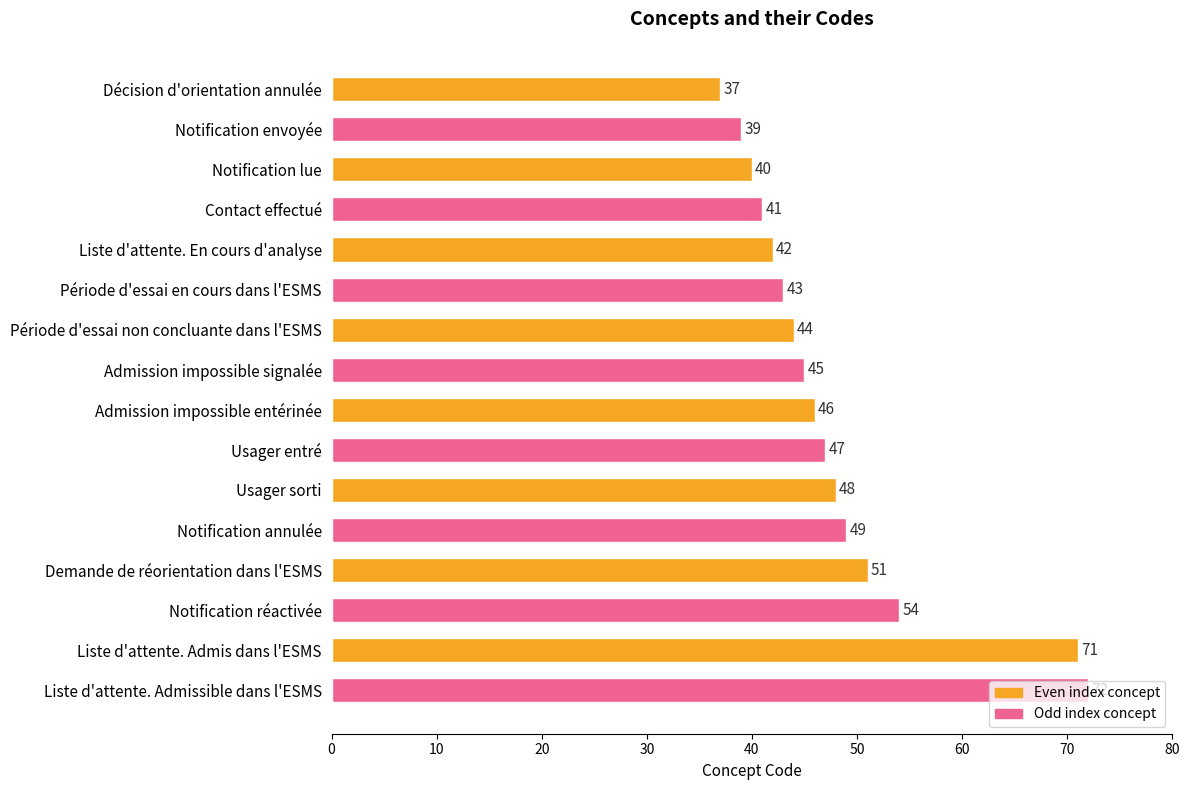

The value at Usager sorti is 48. True or false?

True